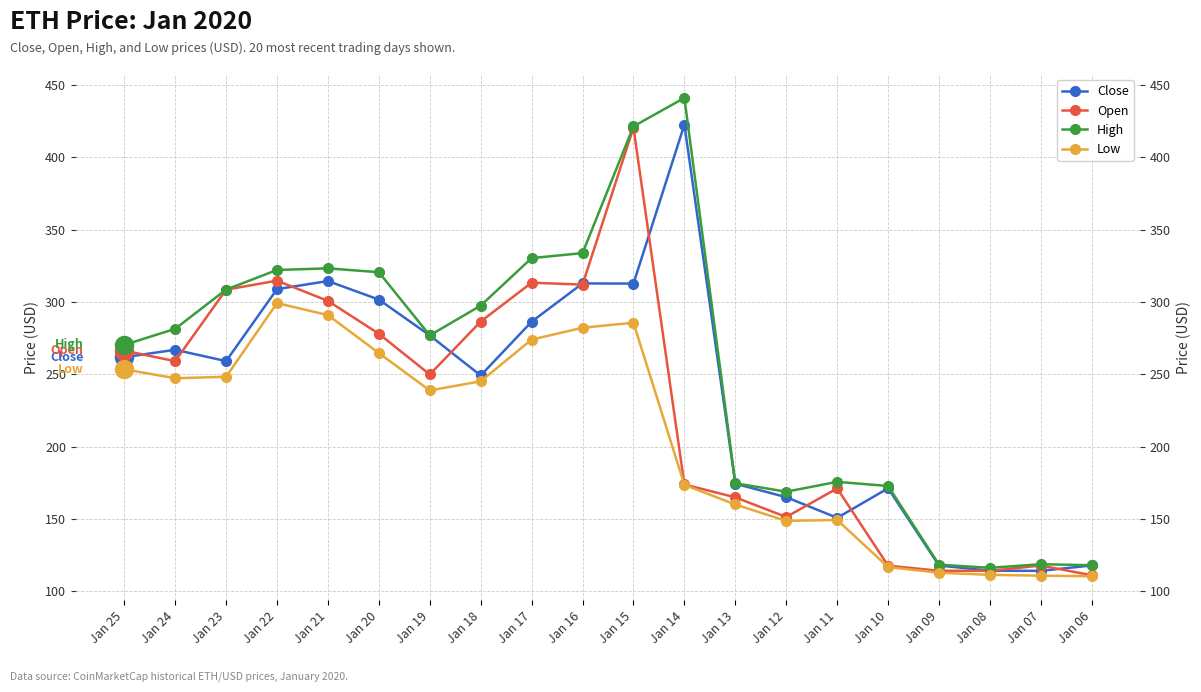

What is the maximum value for Open?

420.7